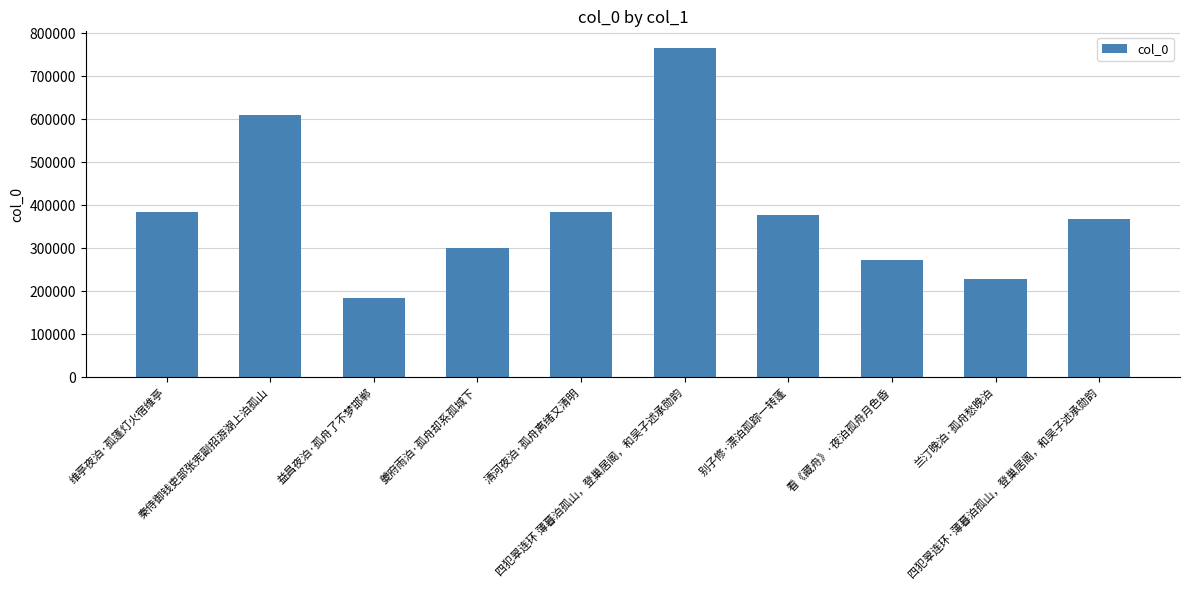

What is the value of the 7th bar from the left?

378617